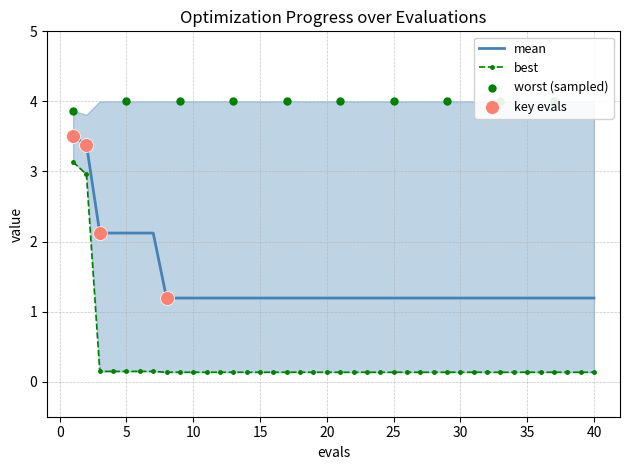

Which series reaches the minimum Y coordinate?

best